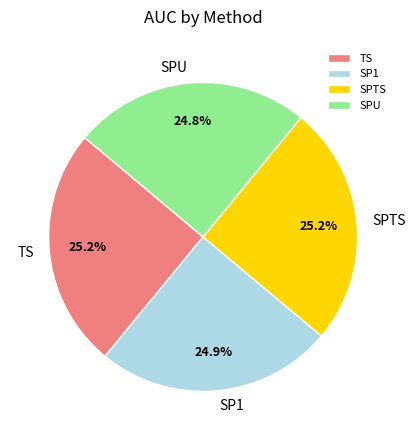

To the nearest percent, what is the combined percentage of TS and SP1?

50%